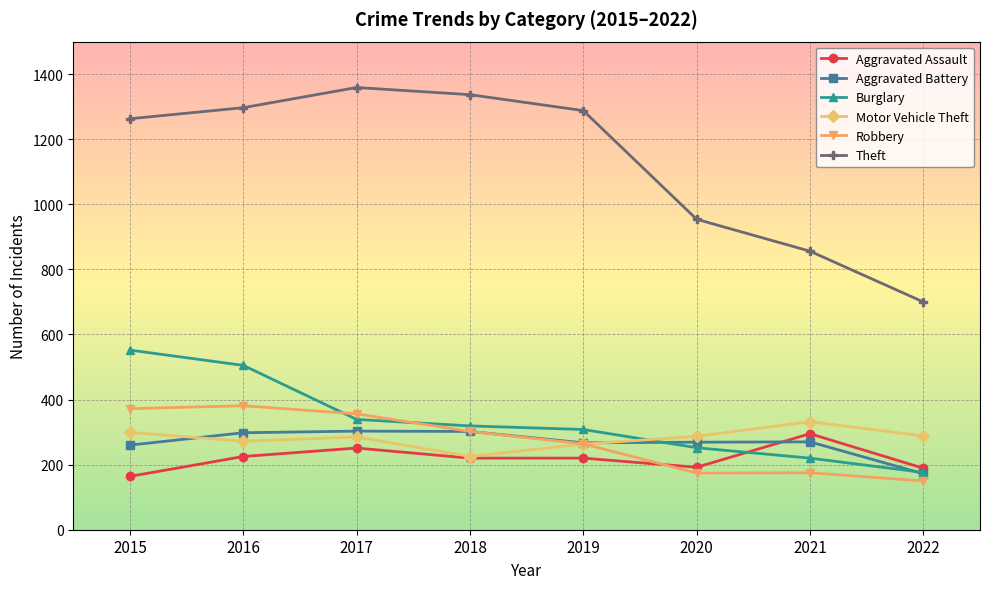

How many data points in Theft are less than 1288?

4